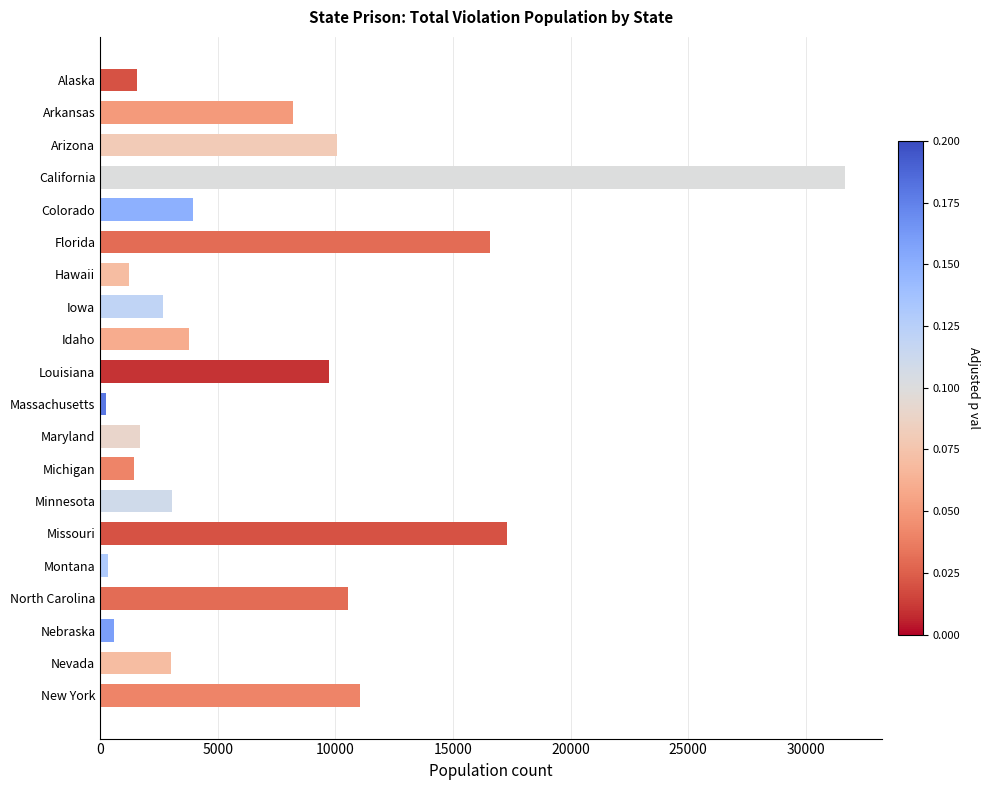

Does the chart contain any negative values?

No